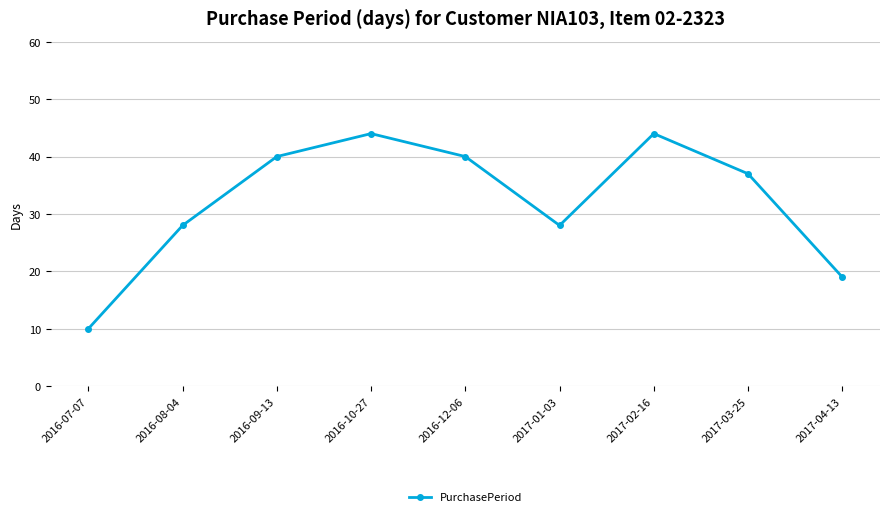

What is the sum of the values at 2017-02-16 and 2016-12-06?

84